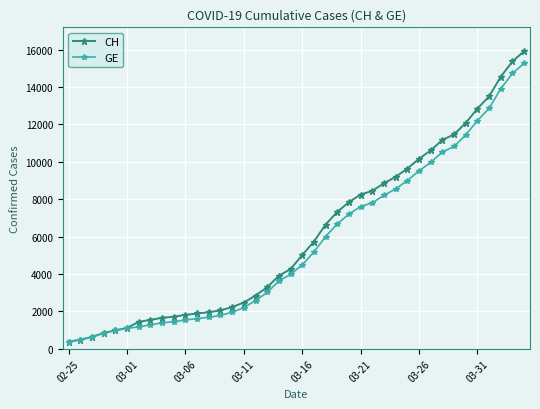

What is the value of the GE point at the 10th from the left?

1447